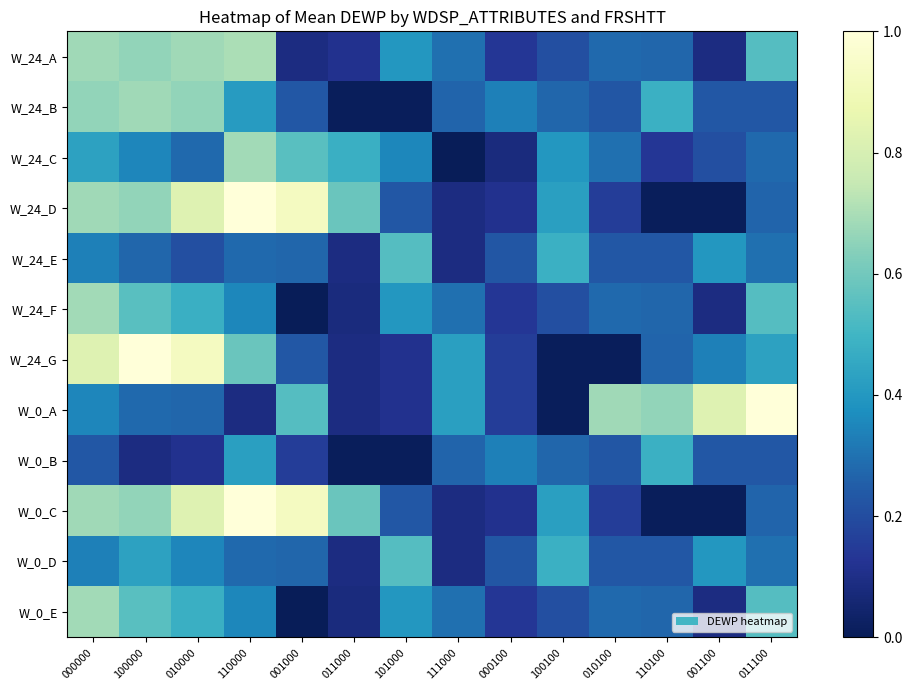

List the series in order of their peak value, lowest first.

W_0_B, W_24_E, W_0_D, W_24_B, W_24_C, W_24_F, W_0_E, W_24_A, W_24_D, W_24_G, W_0_A, W_0_C